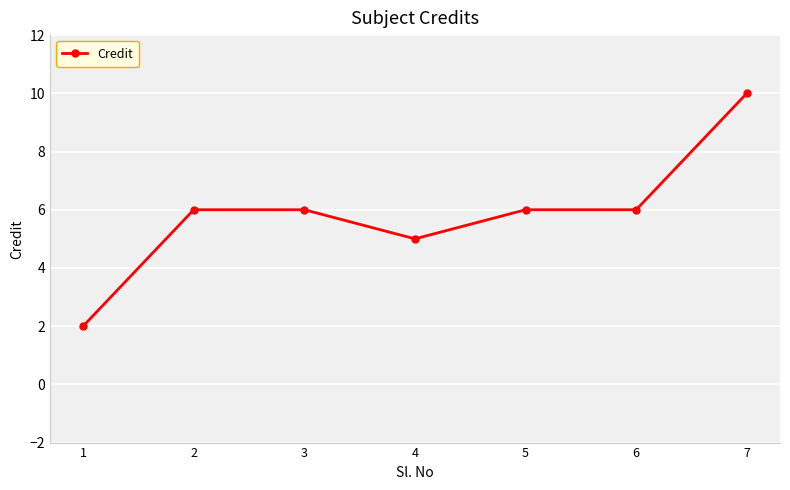

What is the ratio of the value at 4 to the value at 2?

0.8